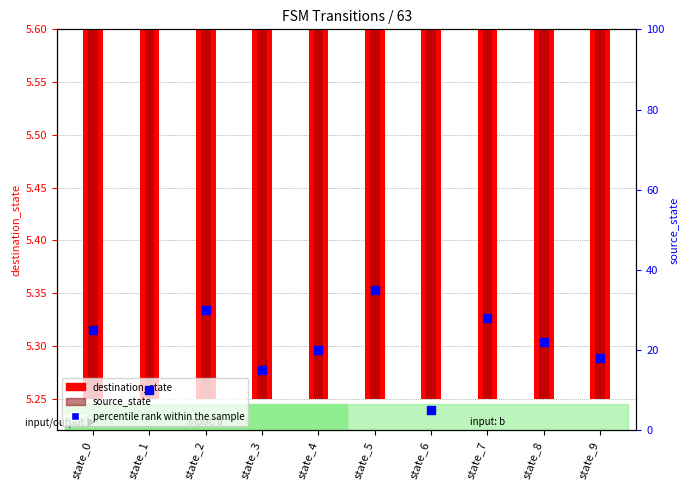

What are all the series names shown in the legend?

destination_state, source_state, percentile rank within the sample